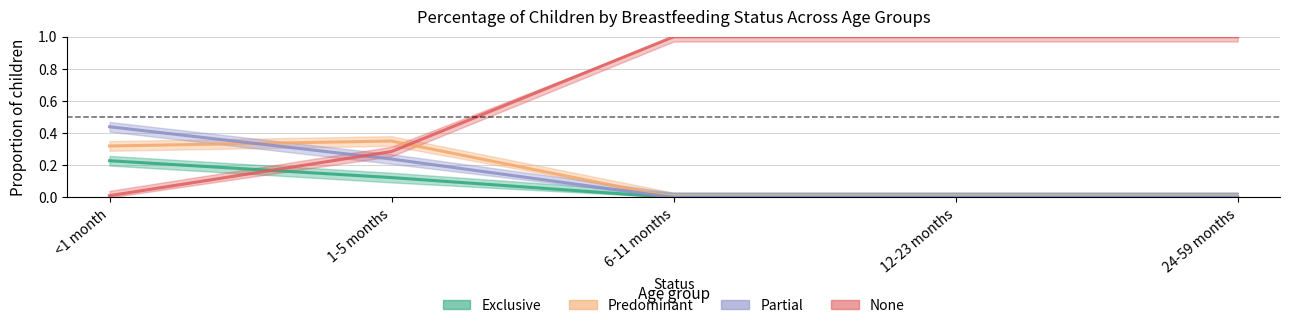

What are all the series names shown in the legend?

Exclusive, Predominant, Partial, None